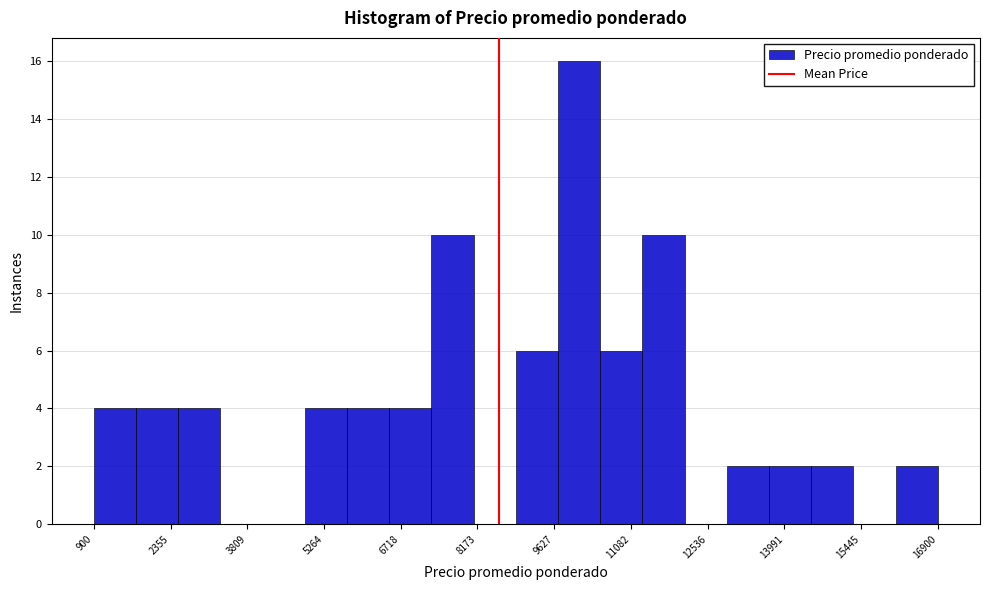

Reading left to right, transcribe this chart: for each bar, give the range it covers on the x-axis and its height. Neither the bar edges nor the heights are printed on the chart, so give them approximately, as read against the axes.

900 to 1700: 4
1700 to 2500: 4
2500 to 3300: 4
3300 to 4100: 0
4100 to 4900: 0
4900 to 5700: 4
5700 to 6500: 4
6500 to 7300: 4
7300 to 8100: 10
8100 to 8900: 0
8900 to 9700: 6
9700 to 10500: 16
10500 to 11300: 6
11300 to 12100: 10
12100 to 12900: 0
12900 to 13700: 2
13700 to 14500: 2
14500 to 15300: 2
15300 to 16100: 0
16100 to 16900: 2